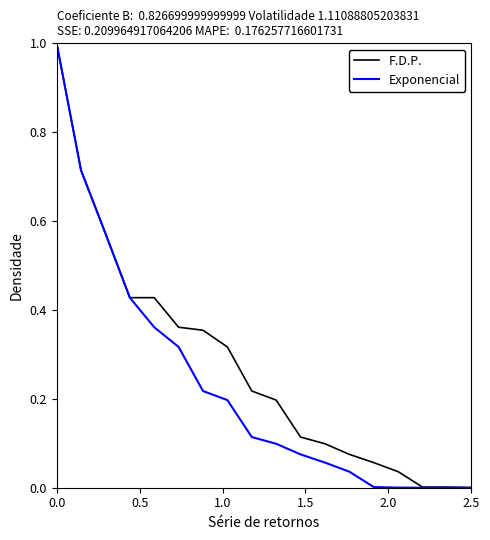

Which series has the largest total across all categories?

F.D.P.